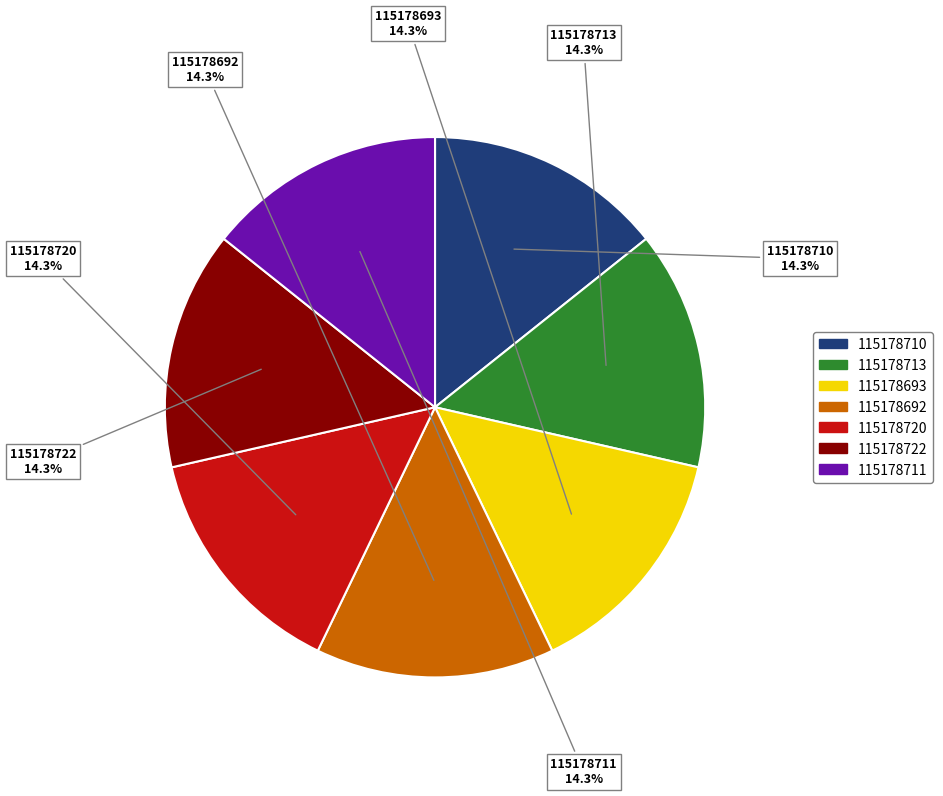

Combined, do 115178692 and 115178710 account for over 50%?

No